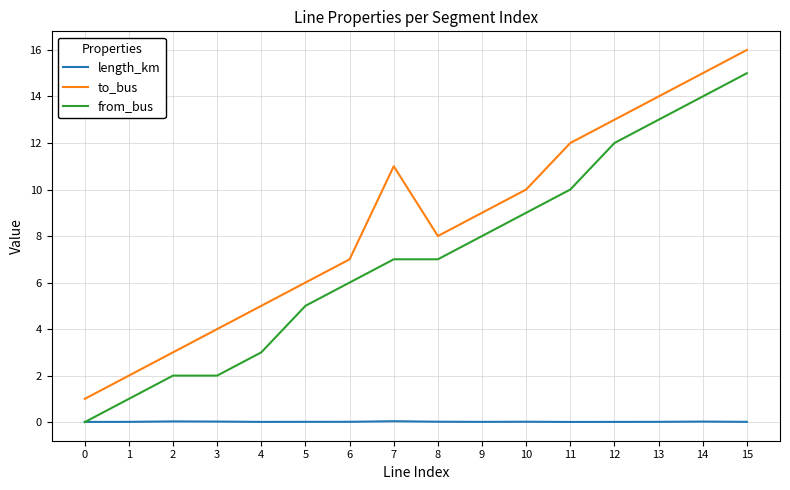

What is the spread (max minus min) of values at 13?

14.0